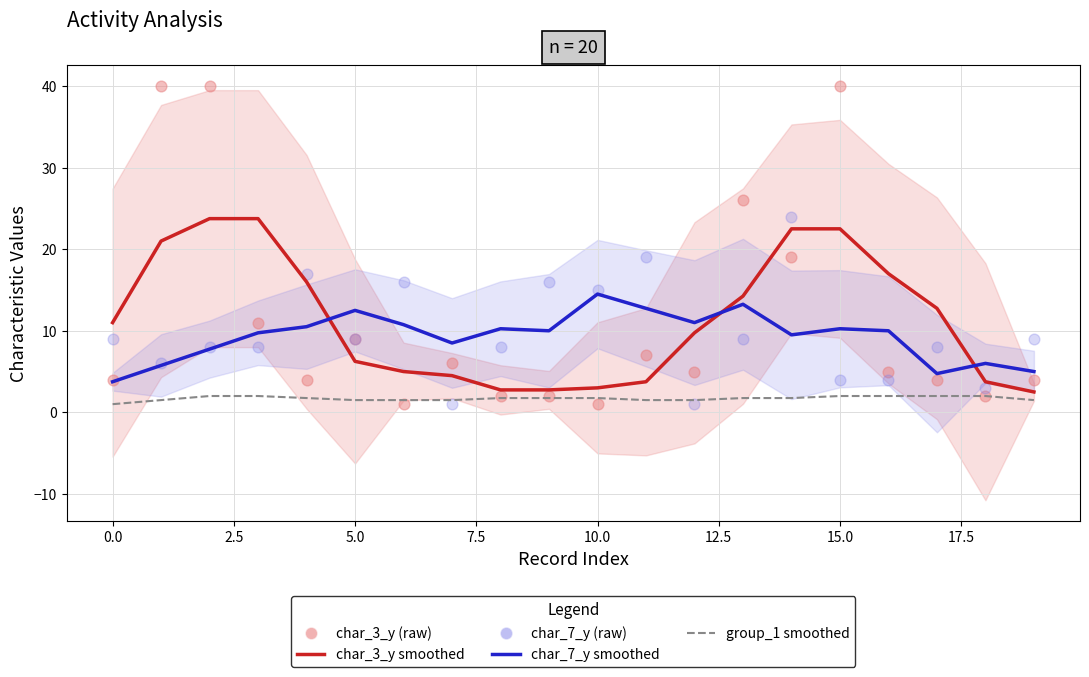

At how many categories does at least one series exceed 10?

17